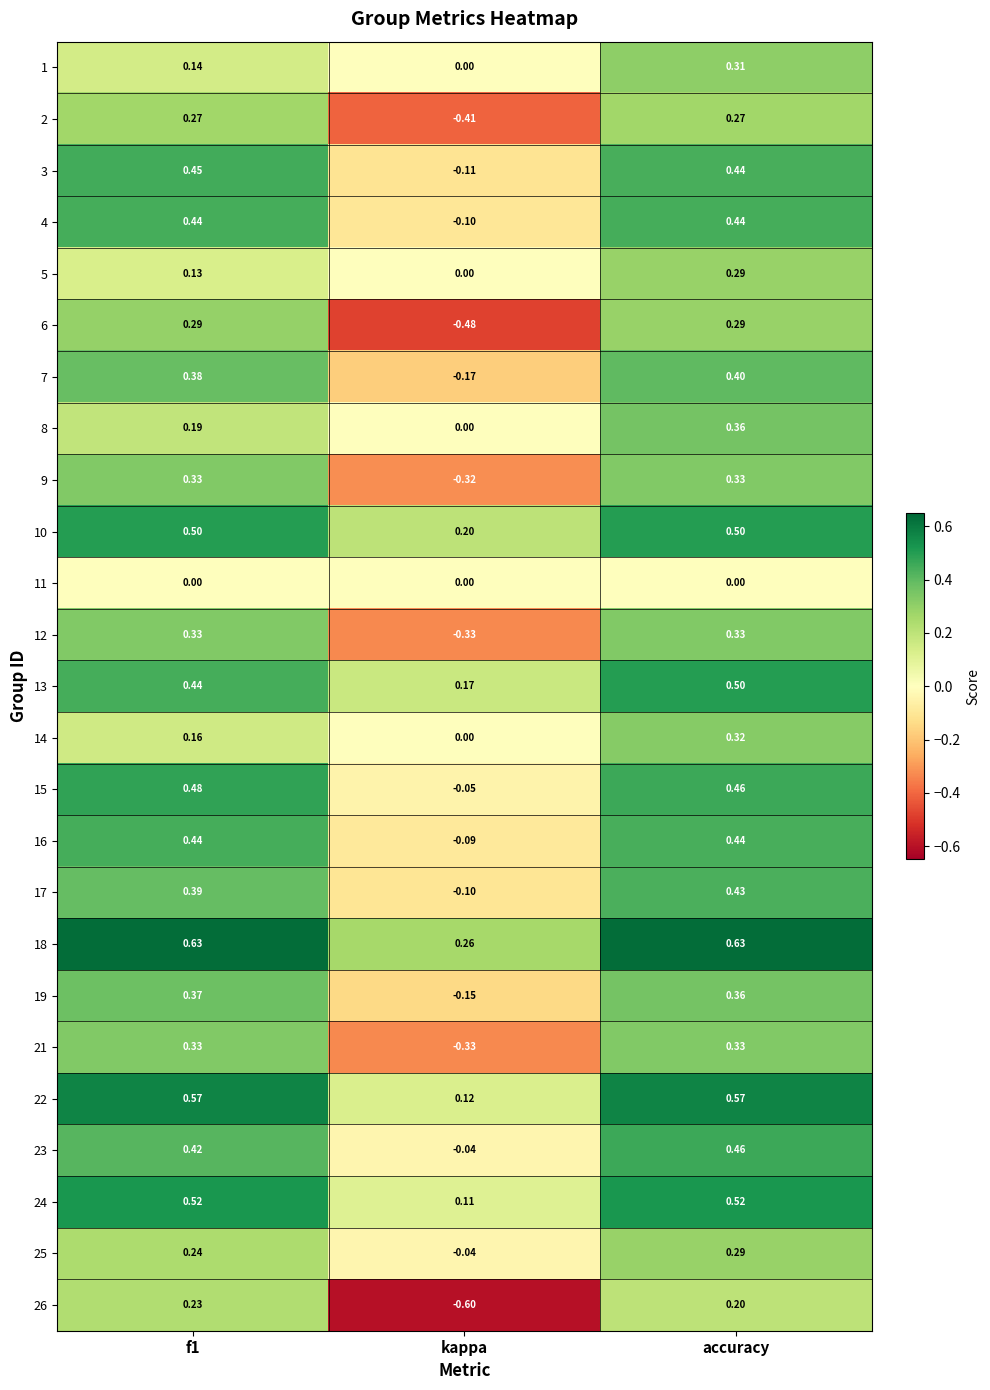

At how many categories does at least one series exceed 0?

3